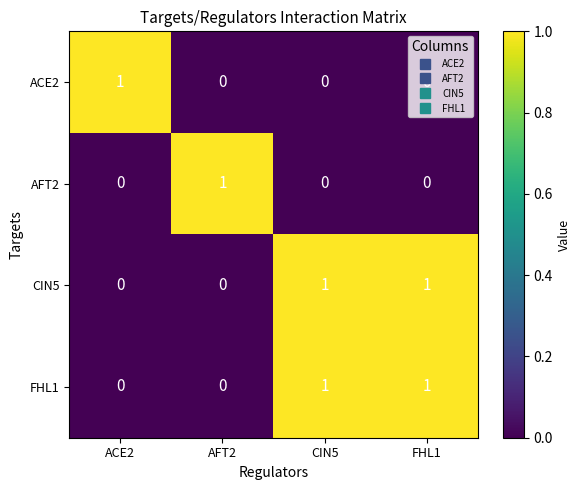

At how many categories does at least one series exceed 0?

4